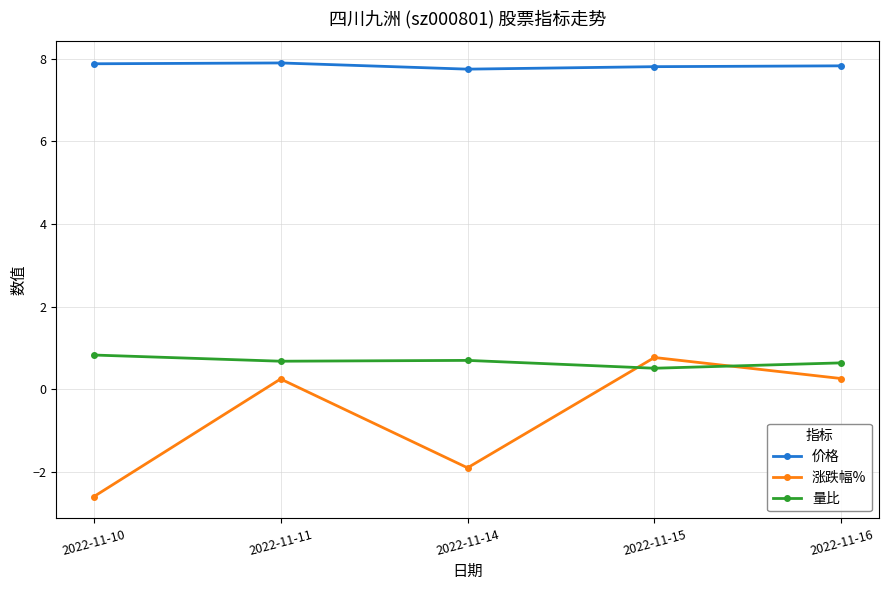

Between 2022-11-10 and 2022-11-11, which series saw the biggest shift?

涨跌幅%